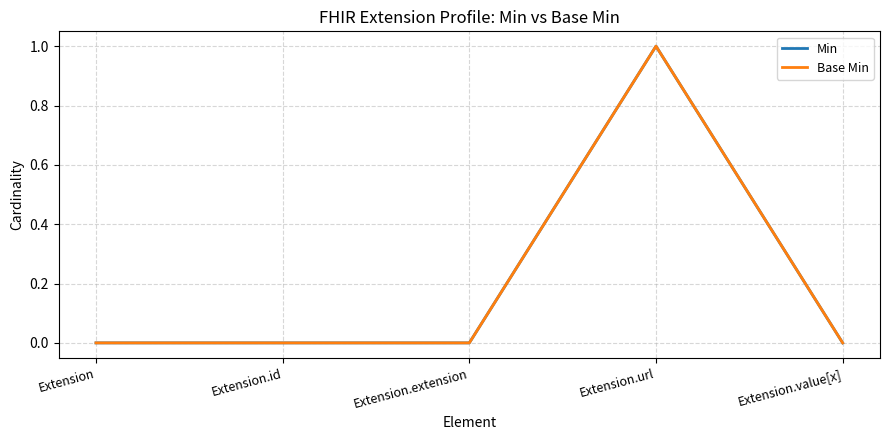

Does the chart display data point markers on the line(s)?

No